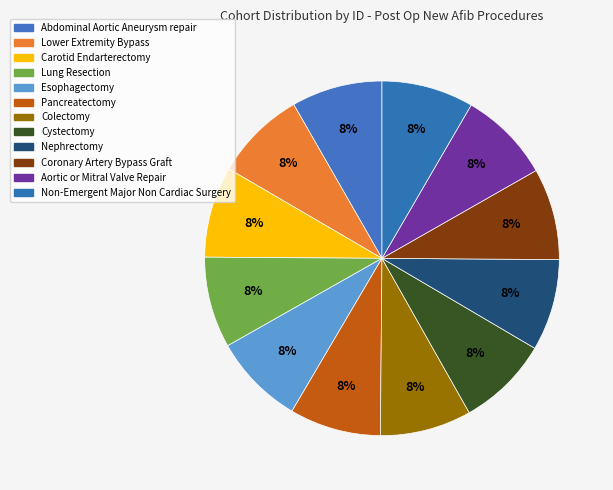

Is it true that Lower Extremity Bypass is 8% of the pie?

True